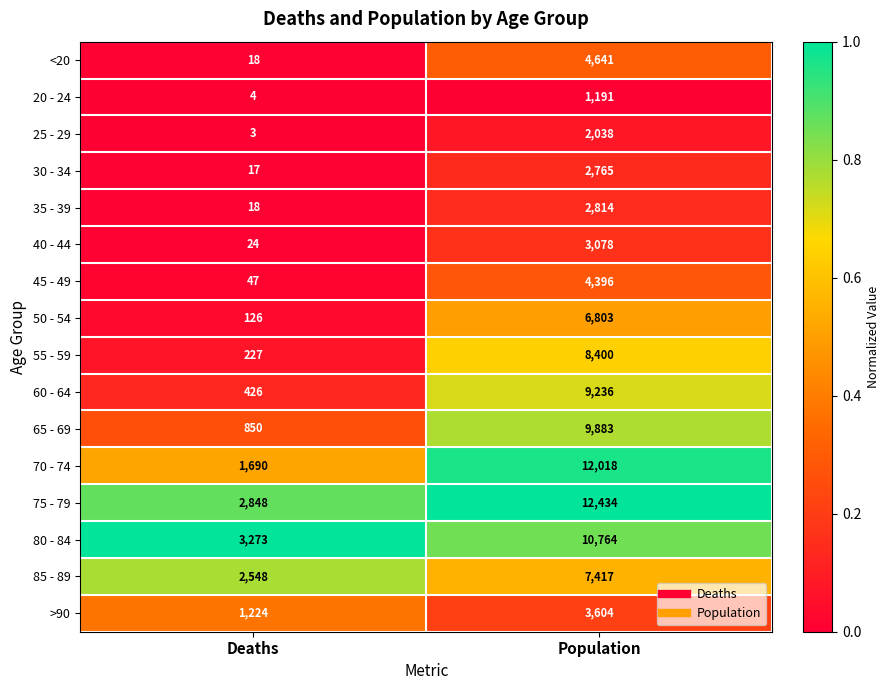

What is the total value across all series at Population?

101482